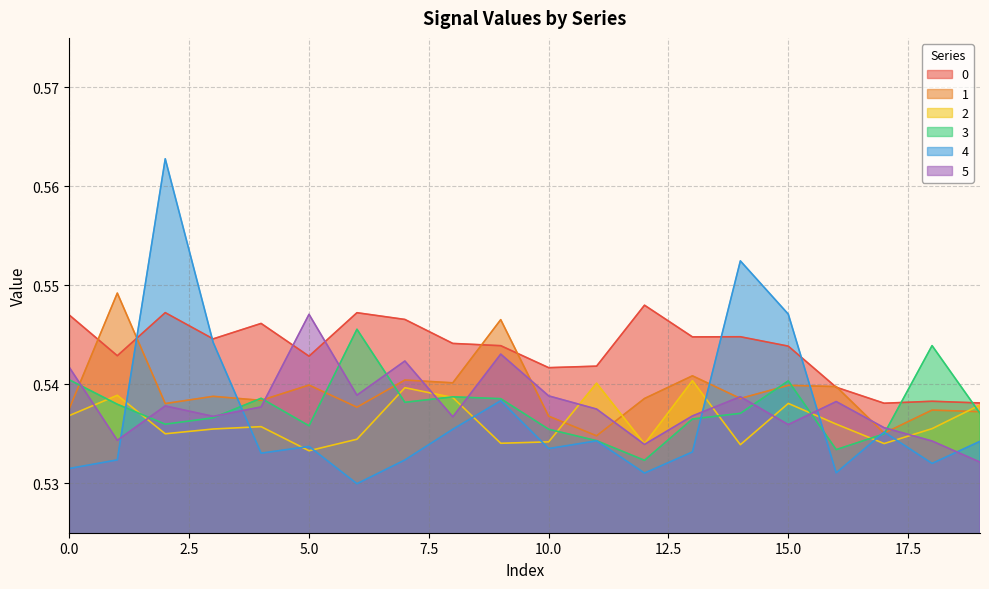

At how many categories does at least one series exceed 0?

20